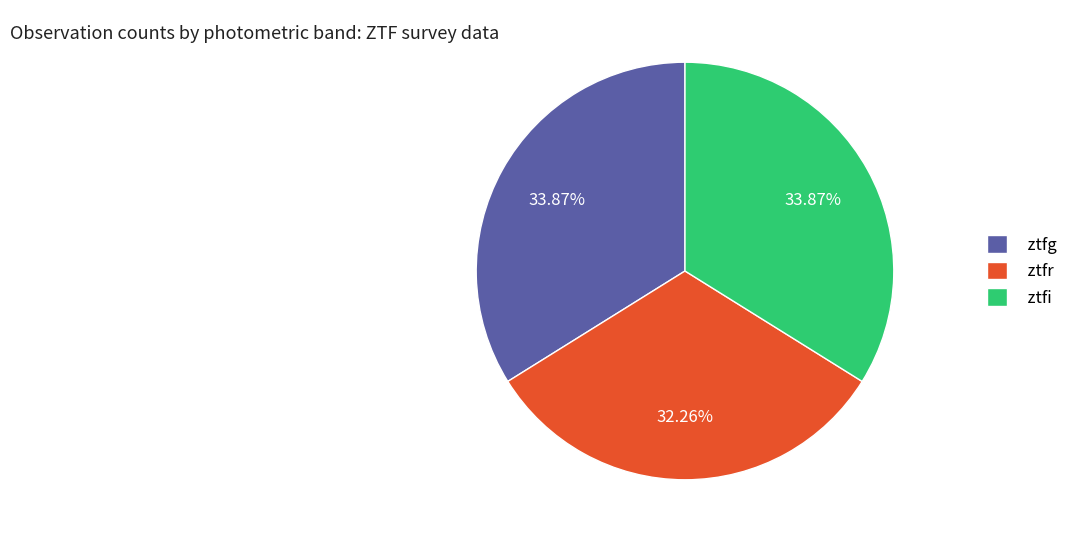

Combined, what portion of the pie is ztfi and ztfr?

66.1%